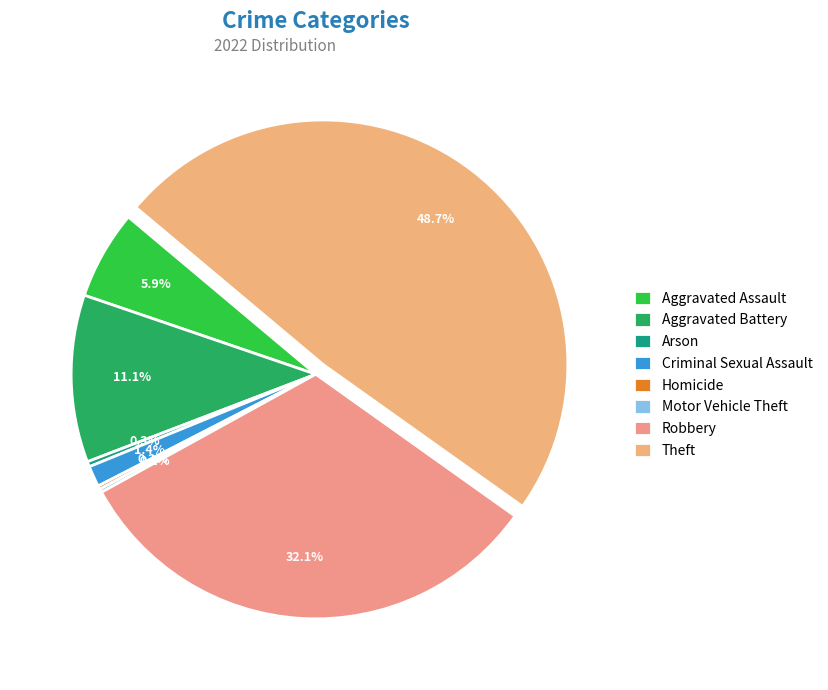

Combined, do Criminal Sexual Assault and Homicide account for over 50%?

No